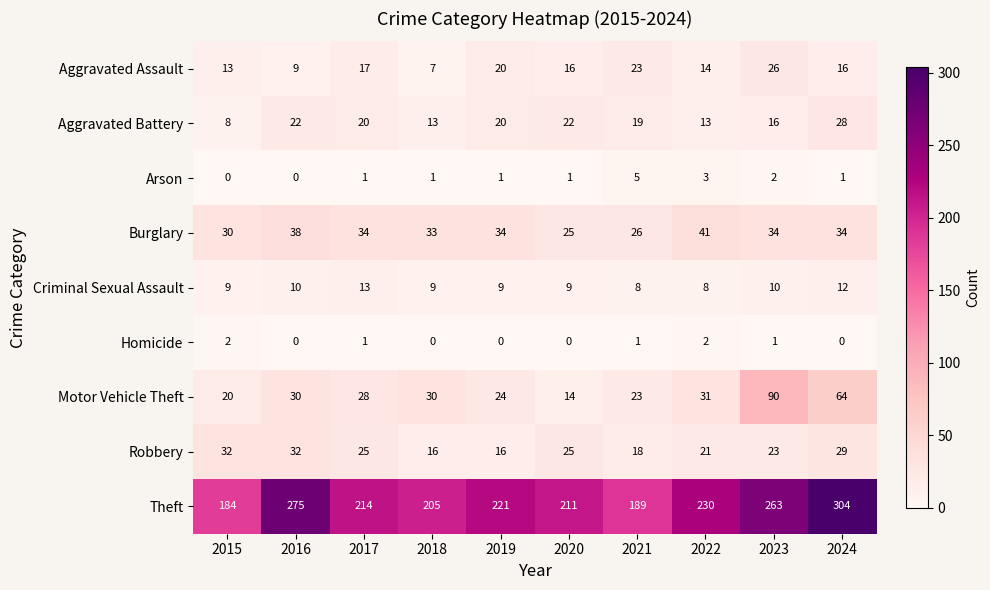

What is the difference between the Motor Vehicle Theft values at 2019 and 2023?

66